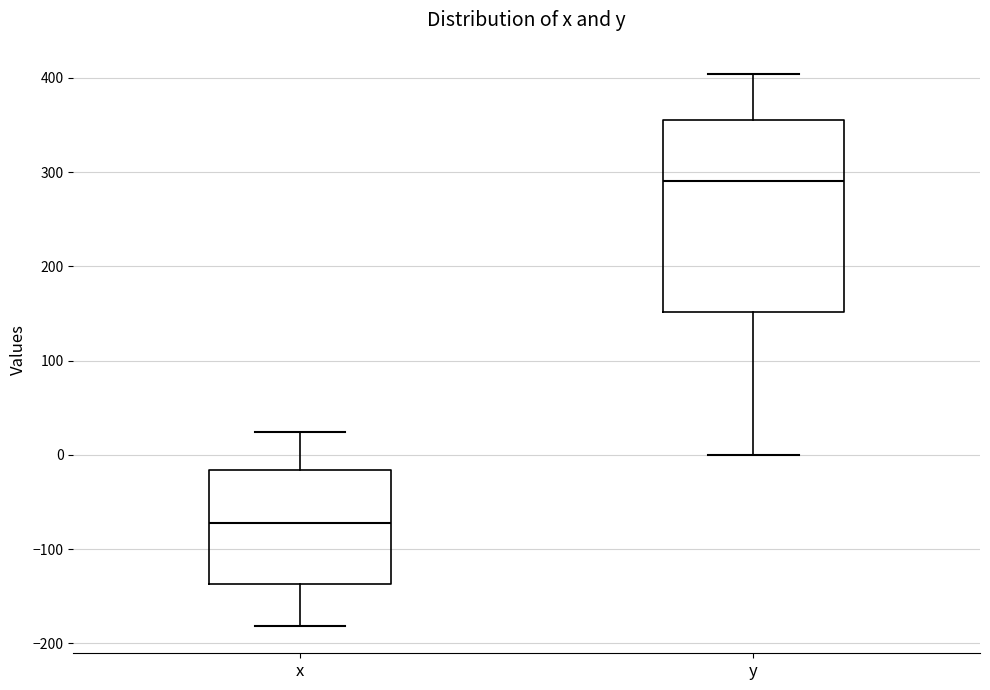

Which box is the tallest, from its lower edge to its upper edge?

y